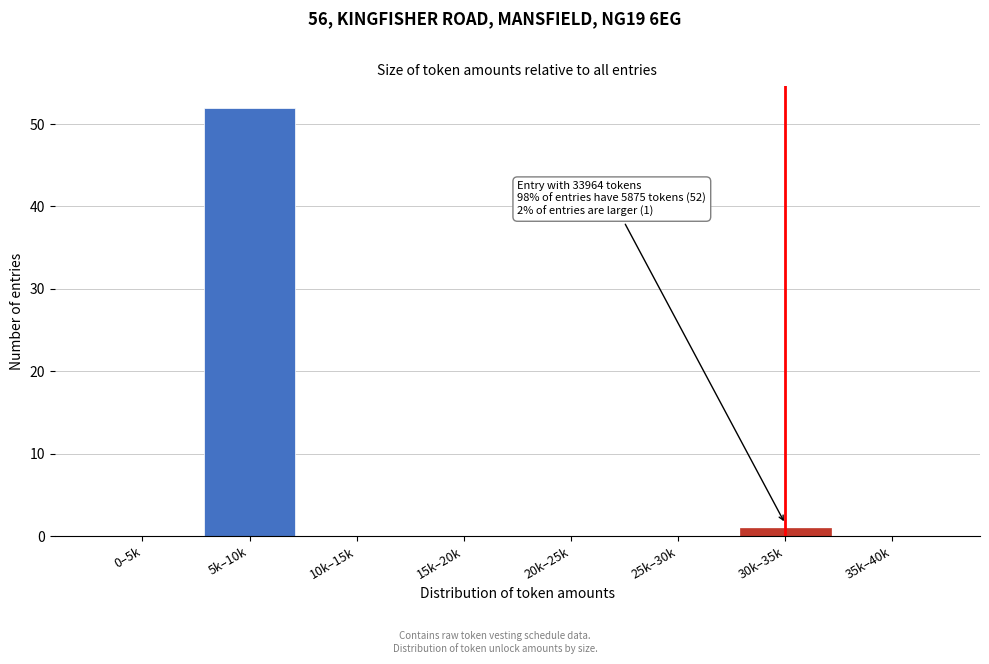

Reading left to right, transcribe all the data shown in this chart.

0–5k=0	5k–10k=52	10k–15k=0	15k–20k=0	20k–25k=0	25k–30k=0	30k–35k=1	35k–40k=0